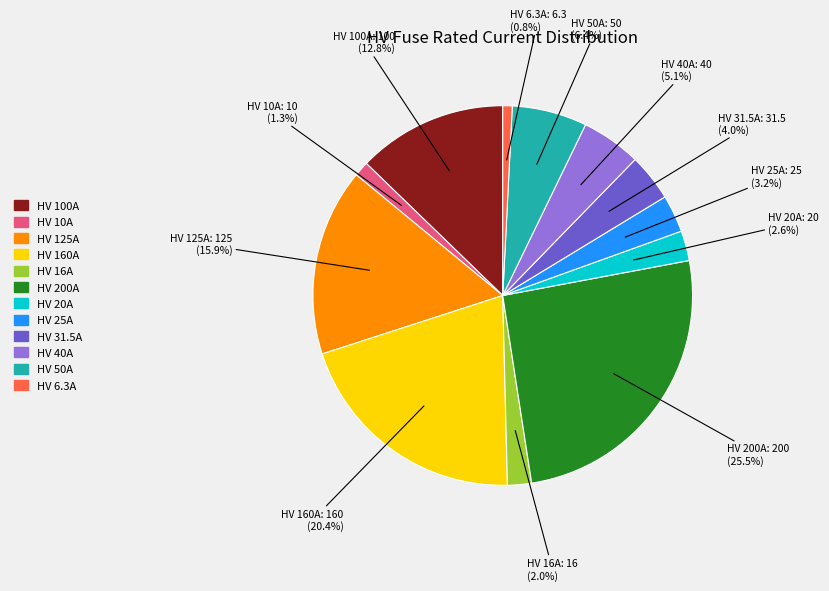

What percentage is the HV 100A slice, to the nearest percent?

13%